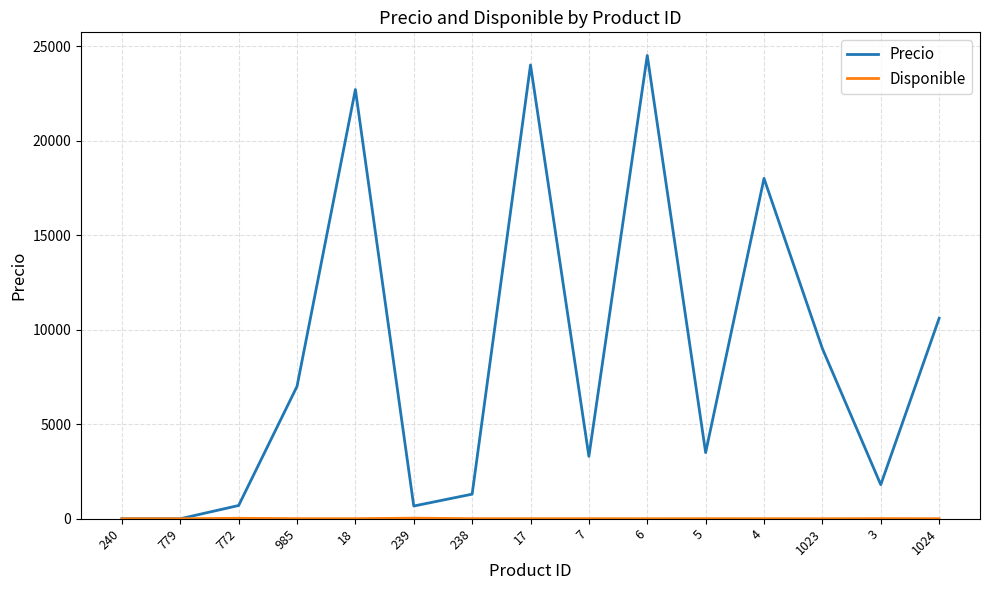

Which series has the largest range (max minus min)?

Precio